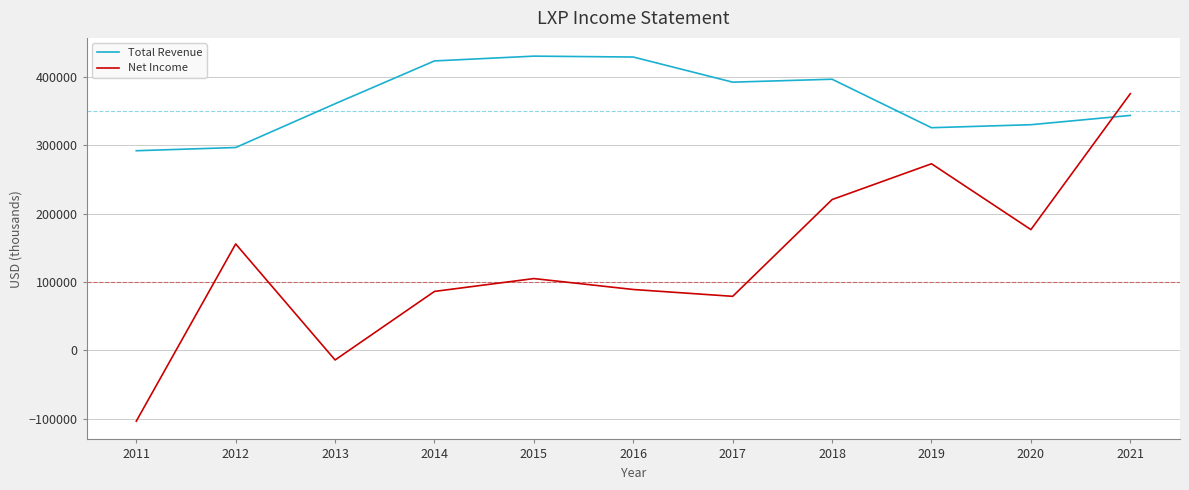

At which category is the sum across all series the highest?

2021